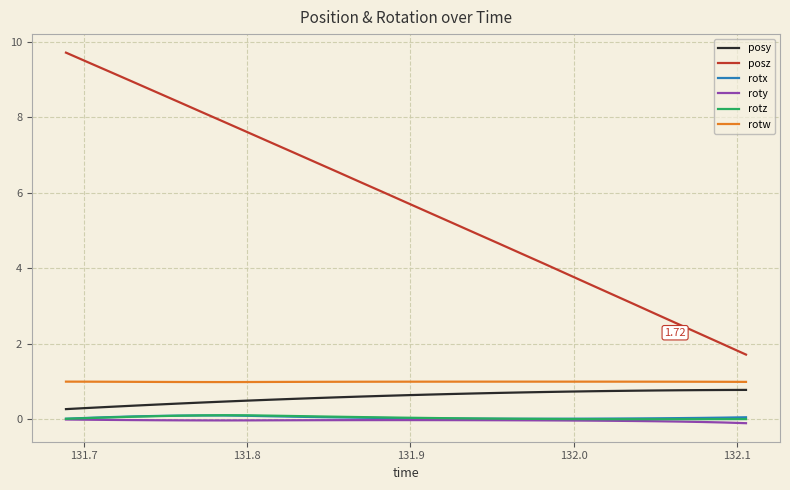

Which series has the largest range (max minus min)?

posz